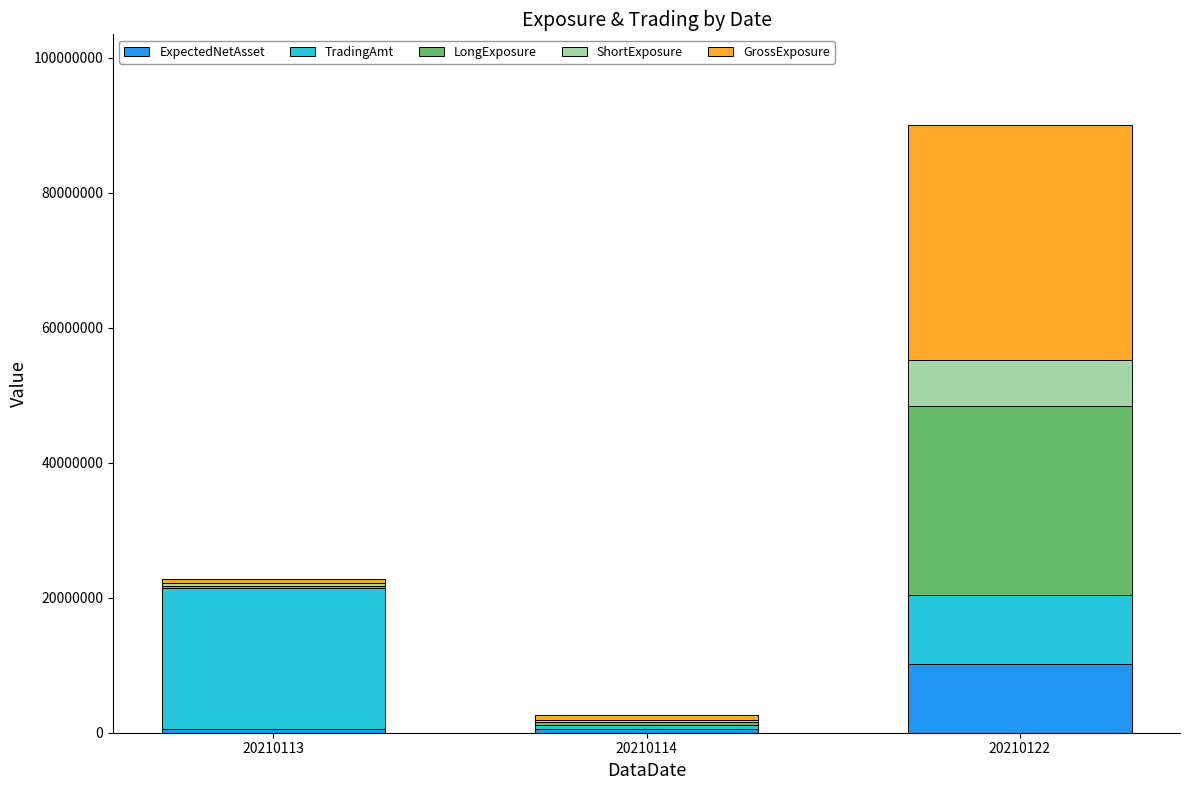

At which label does ExpectedNetAsset reach its peak?

20210122